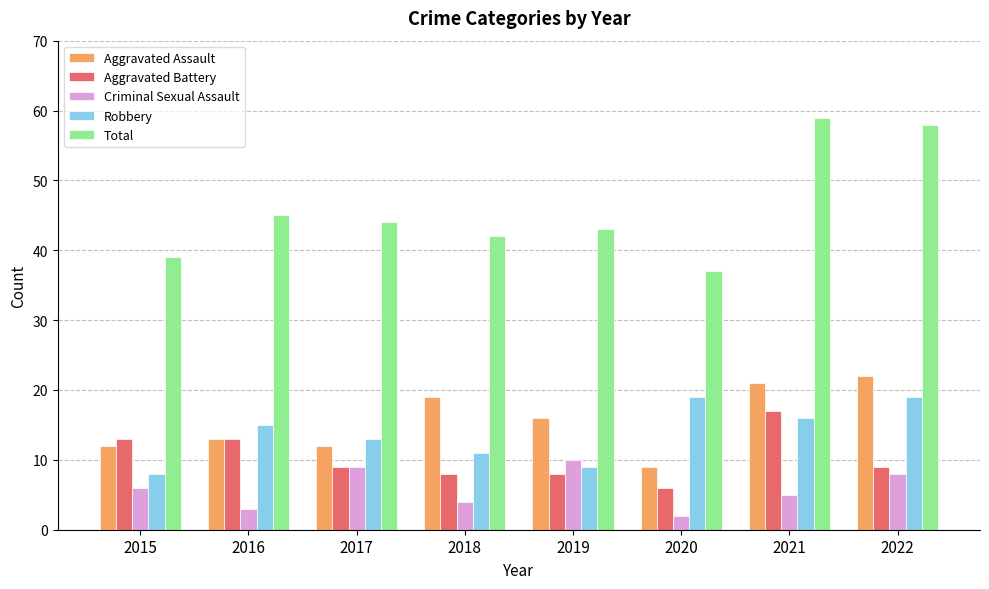

How many values in the Criminal Sexual Assault series are below 6?

4